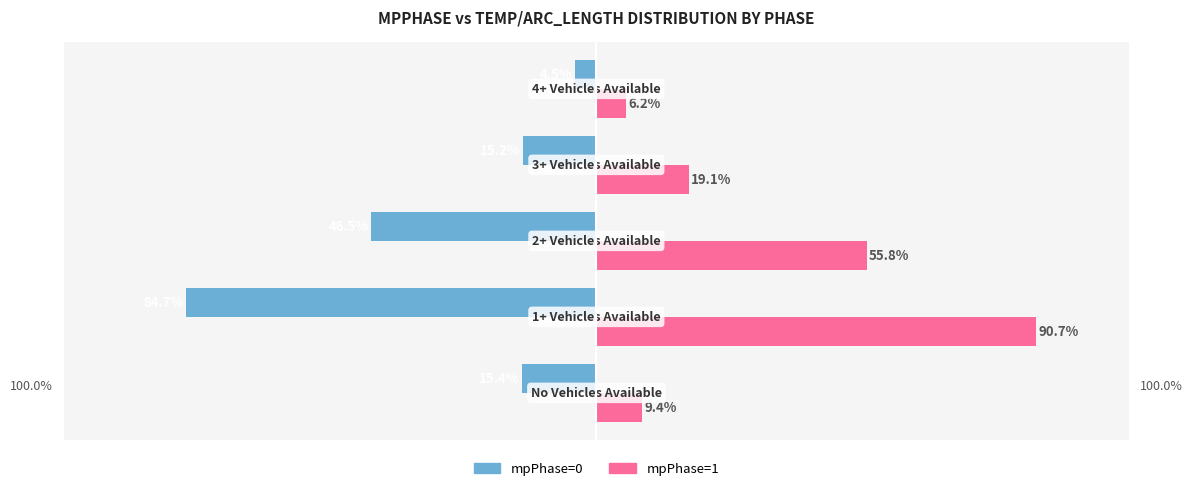

Rank the series by their average value, from lowest to highest.

mpPhase=0, mpPhase=1